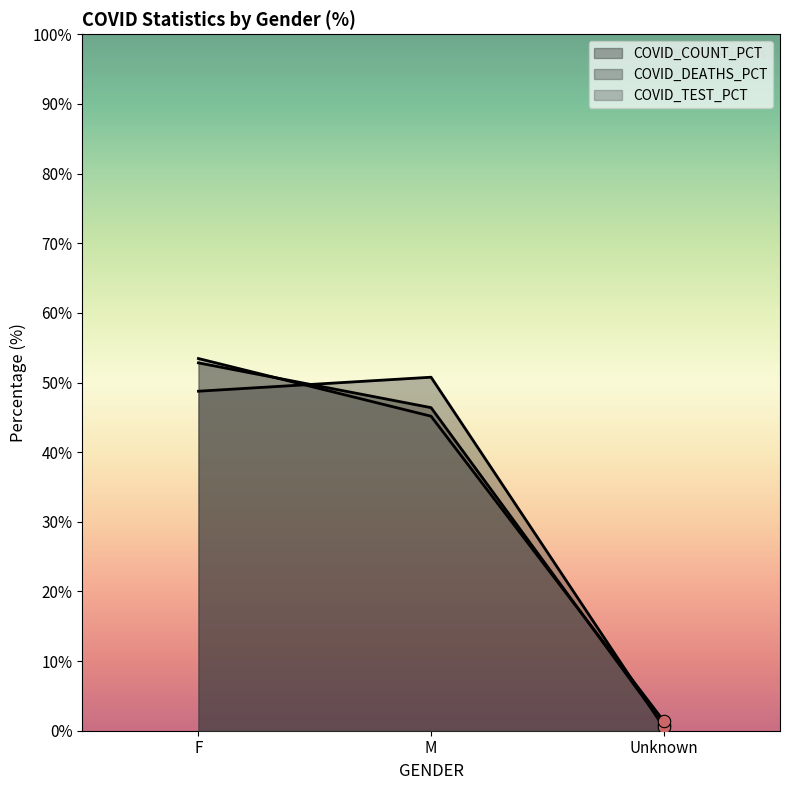

What are all the series names shown in the legend?

COVID_COUNT_PCT, COVID_DEATHS_PCT, COVID_TEST_PCT